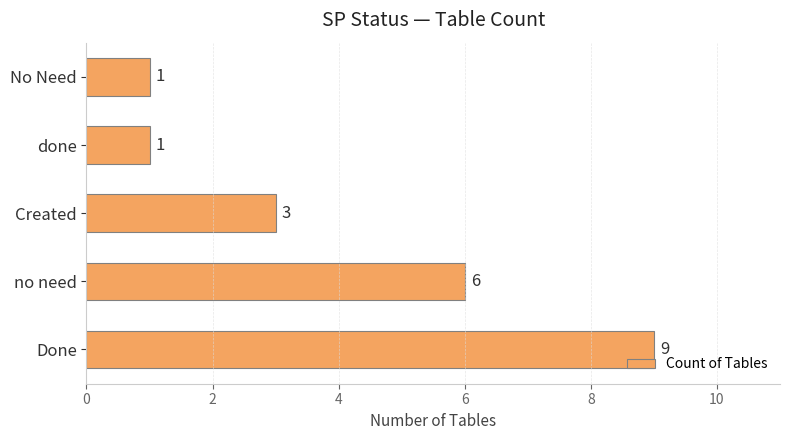

Is it true that the value at Created is 1?

False